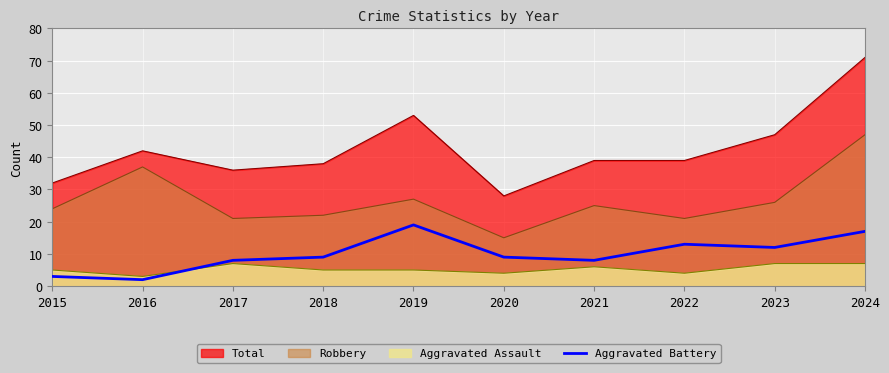

The chart shows a value of 19 at 2019. True or false?

True